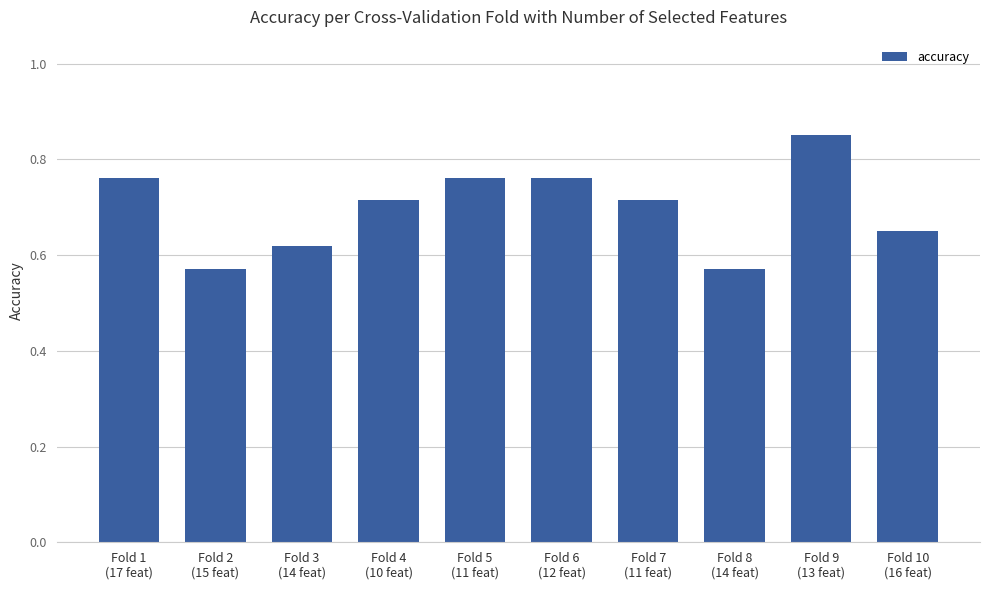

What is the difference between the maximum and minimum values?

0.3